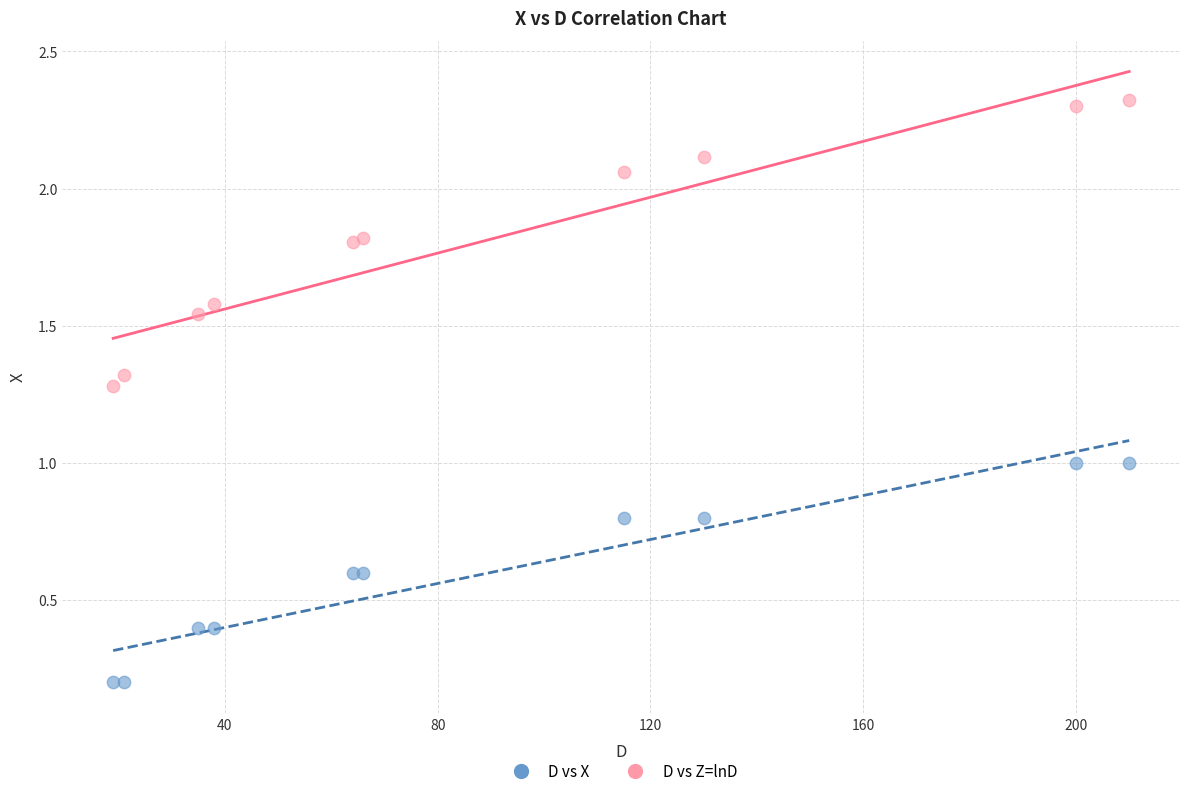

Which series contains the lowest Y value?

D vs X